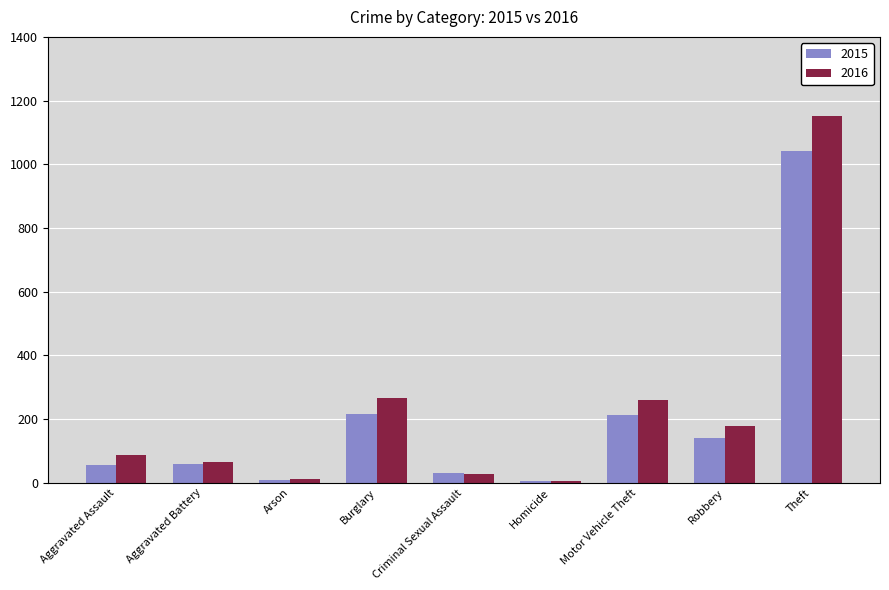

Which series has the largest range (max minus min)?

2016